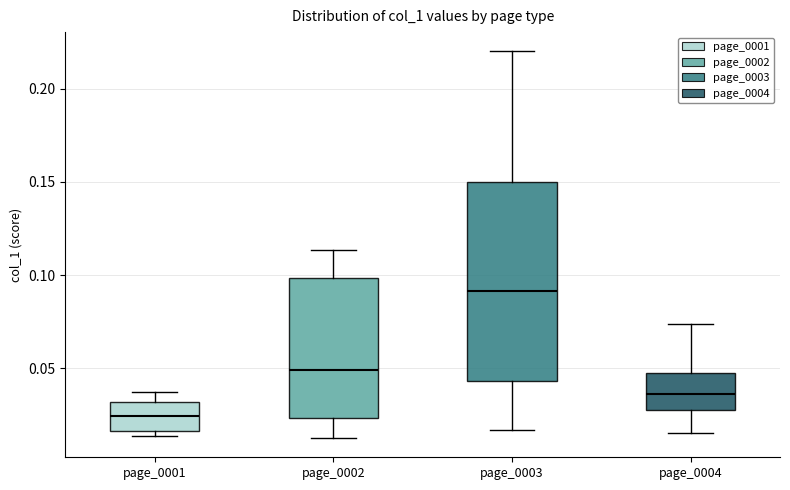

Where is the upper edge of the box for page_0003 on the y-axis? The values are not printed on the chart, so give them approximately, as read against the axis.

0.150